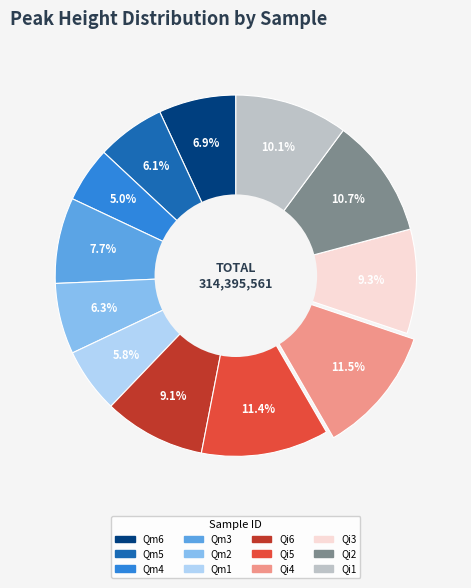

Is there any slice that represents more than half of the pie?

No